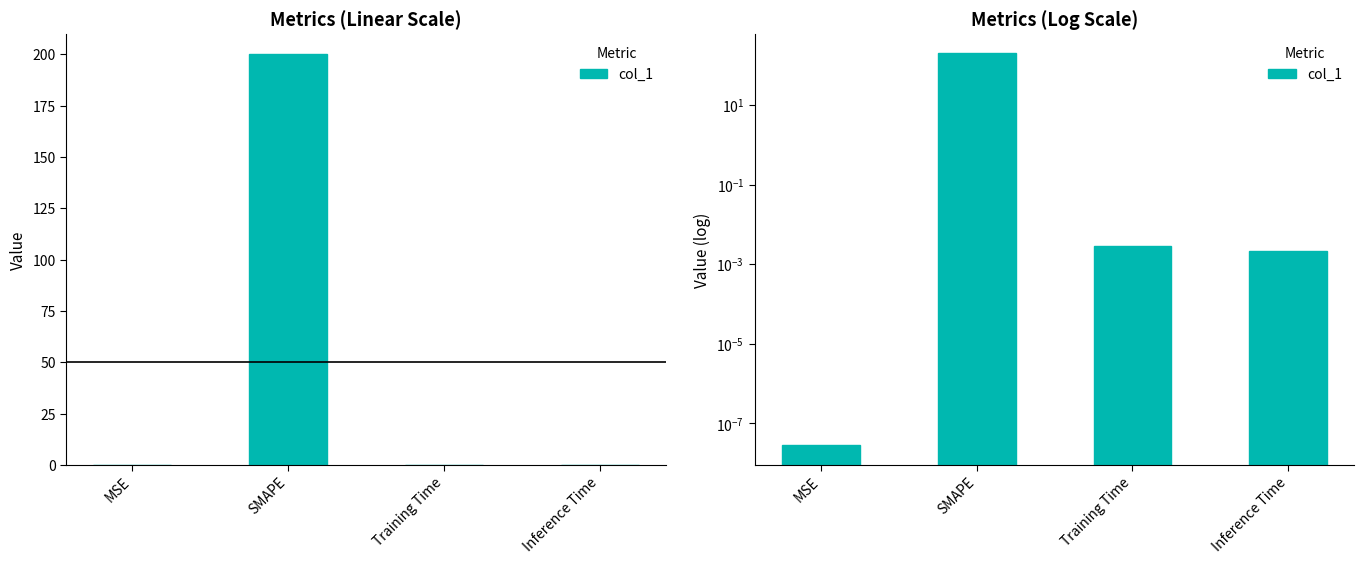

What is the label of the 4th bar from the left?

Inference Time